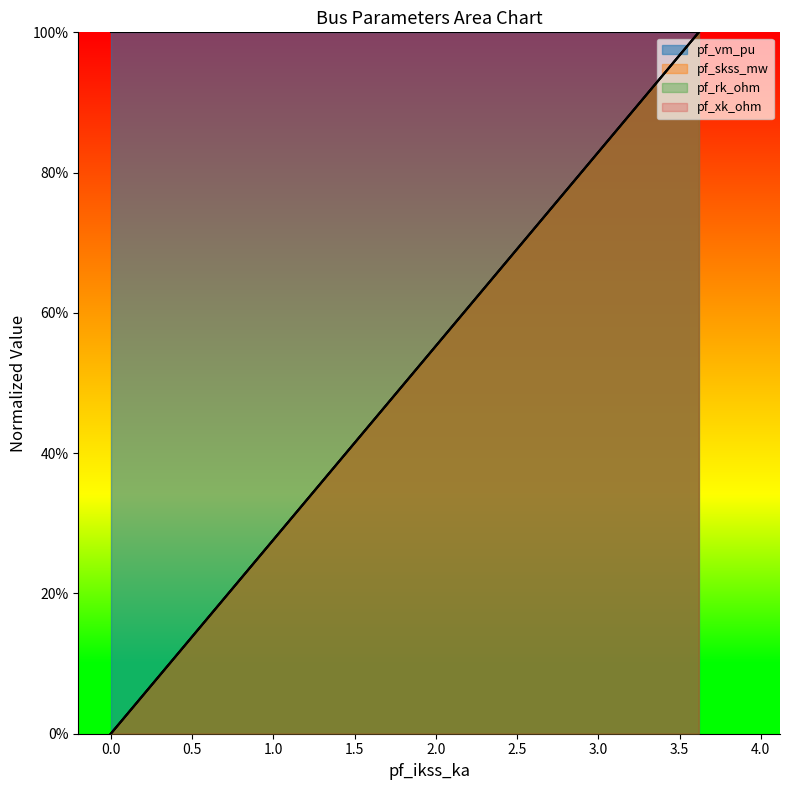

The pf_vm_pu series shows -0.5 at 0.0. True or false?

False